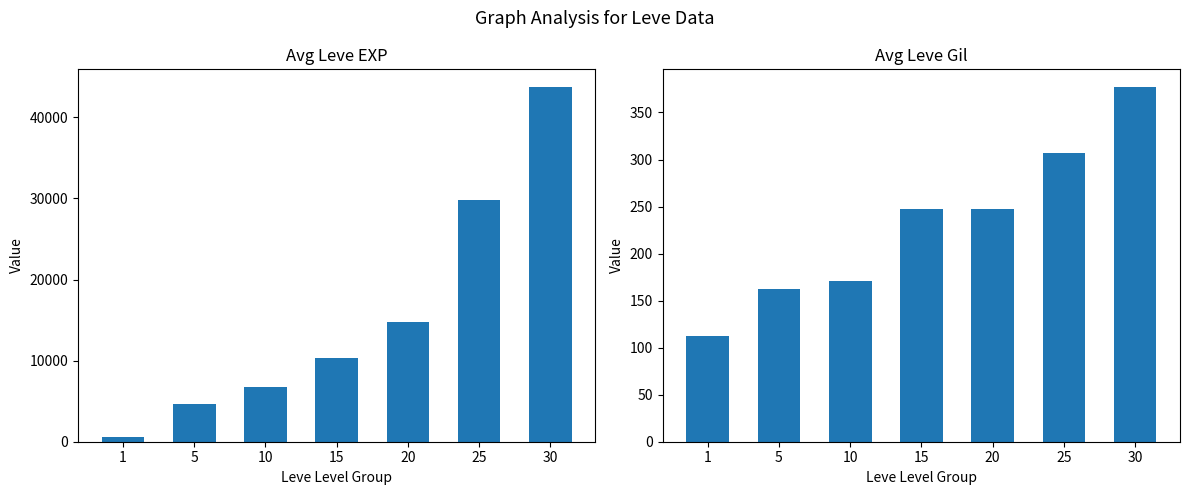

What is the value of the Avg Leve EXP bar at the 2nd from the left?

4660